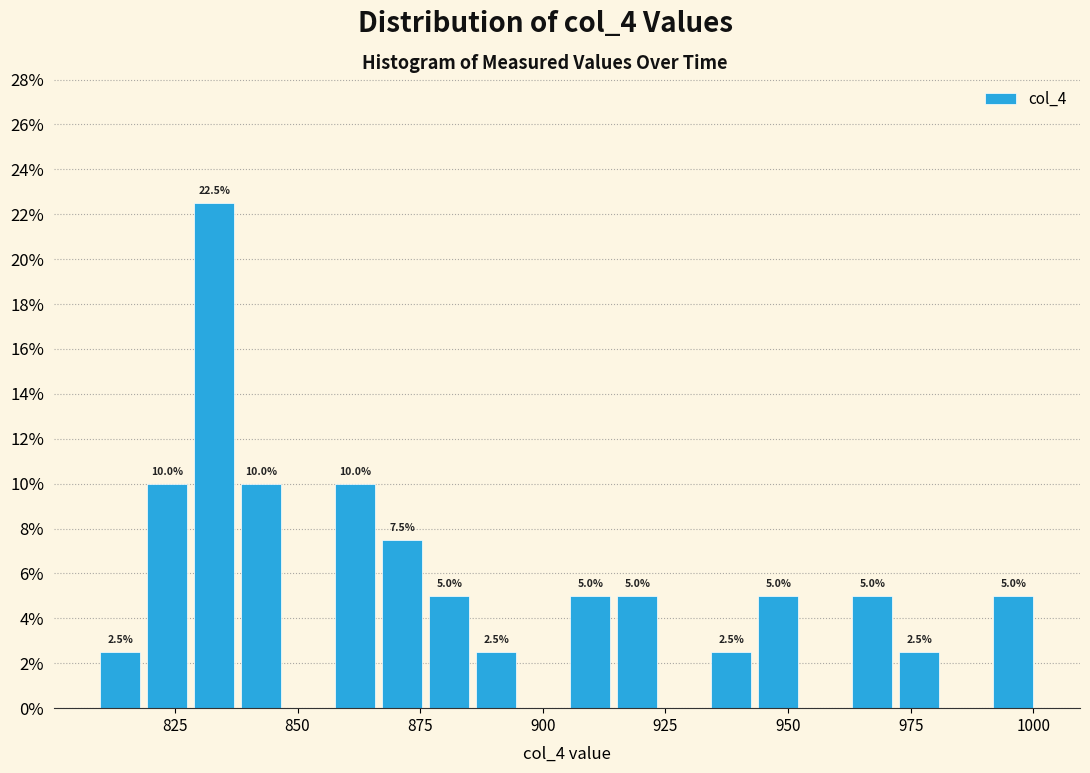

Read against the x-axis, roughly where is the centre of the tallest bar?

835